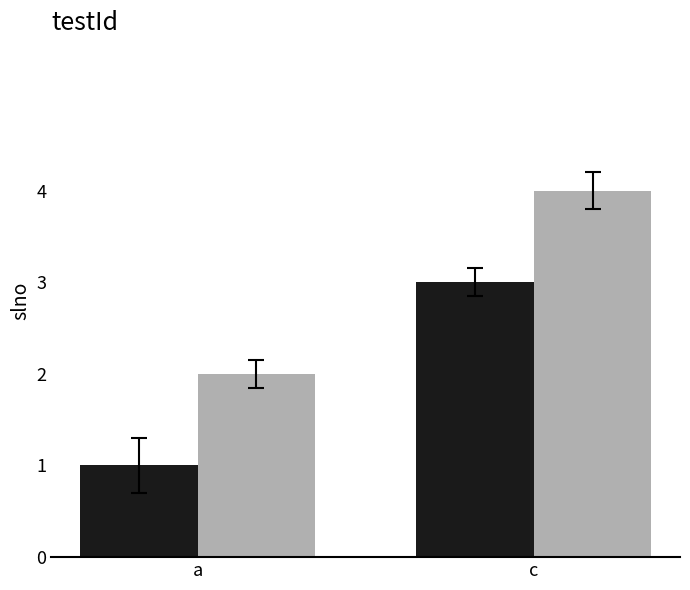

At which category is the sum across all series the highest?

c